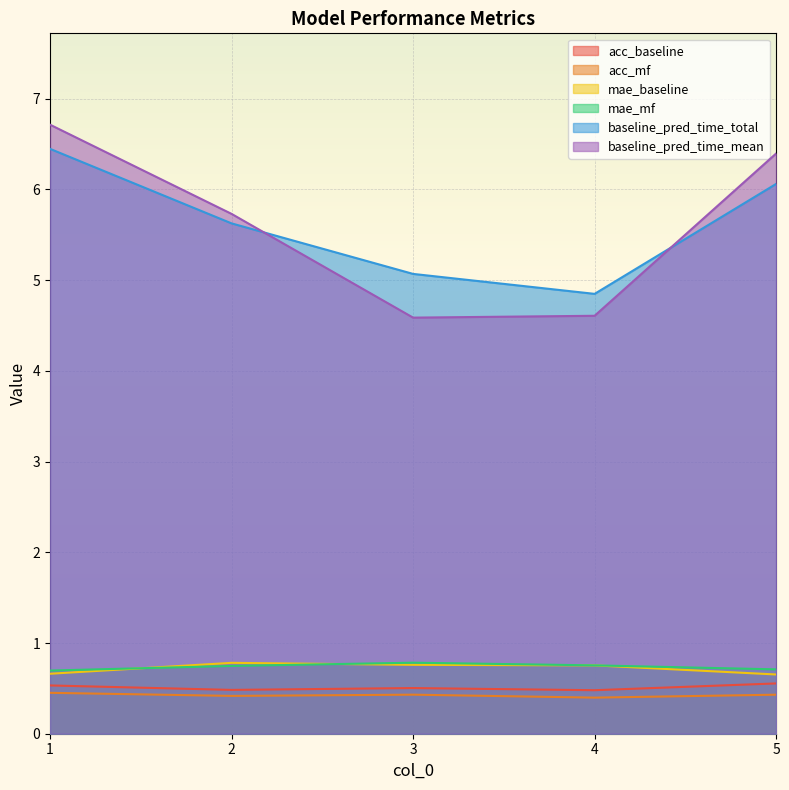

List the series in order of their peak value, highest first.

baseline_pred_time_mean, baseline_pred_time_total, mae_mf, mae_baseline, acc_baseline, acc_mf